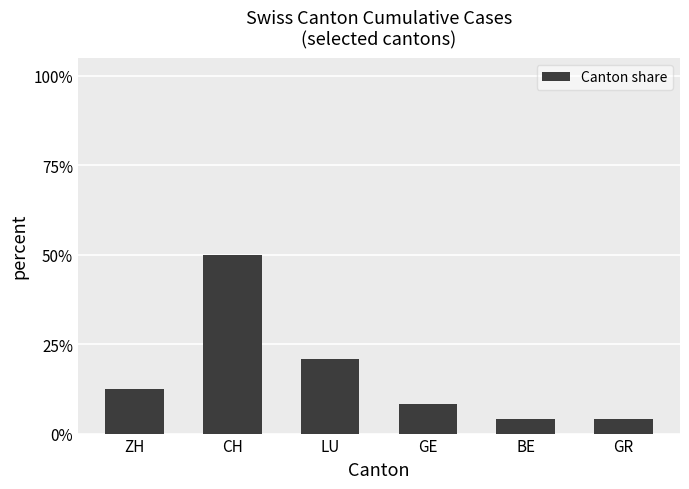

Are the bars horizontal?

No